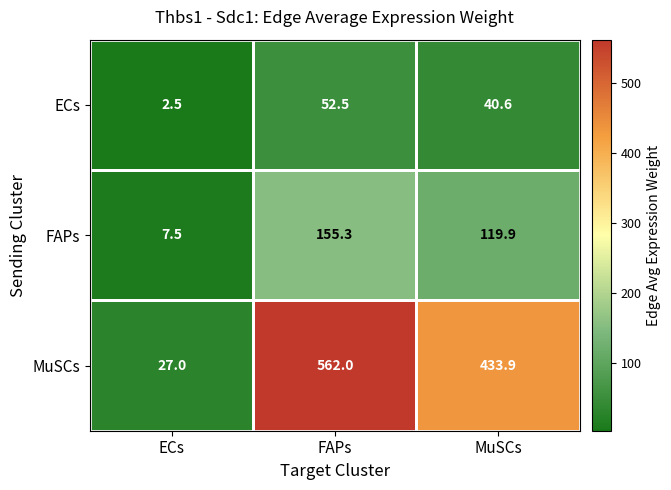

List the series in order of their peak value, lowest first.

ECs, FAPs, MuSCs